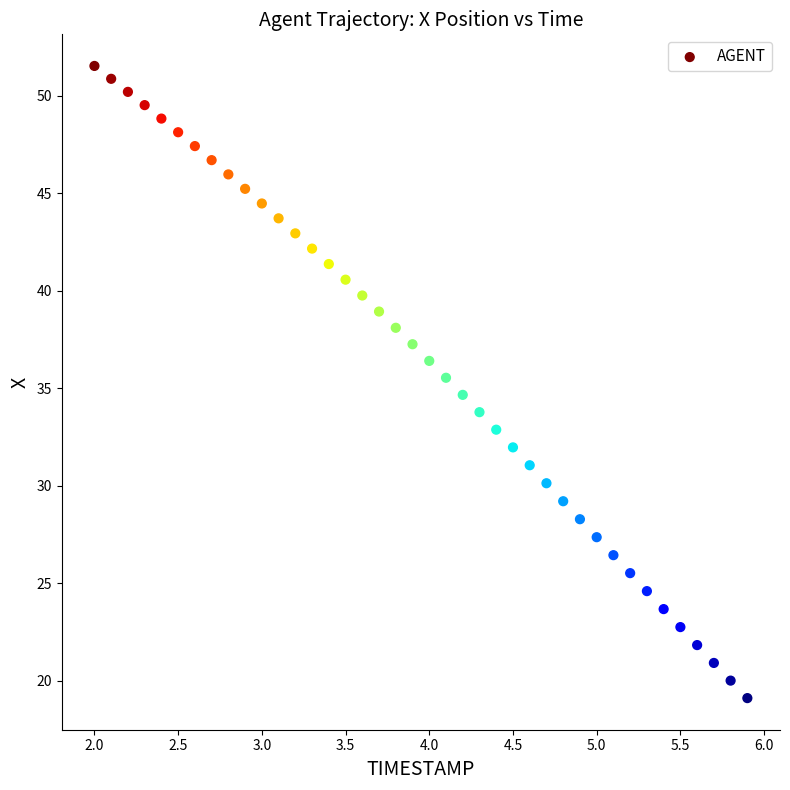

What is the range of X values (max minus min)?

3.9